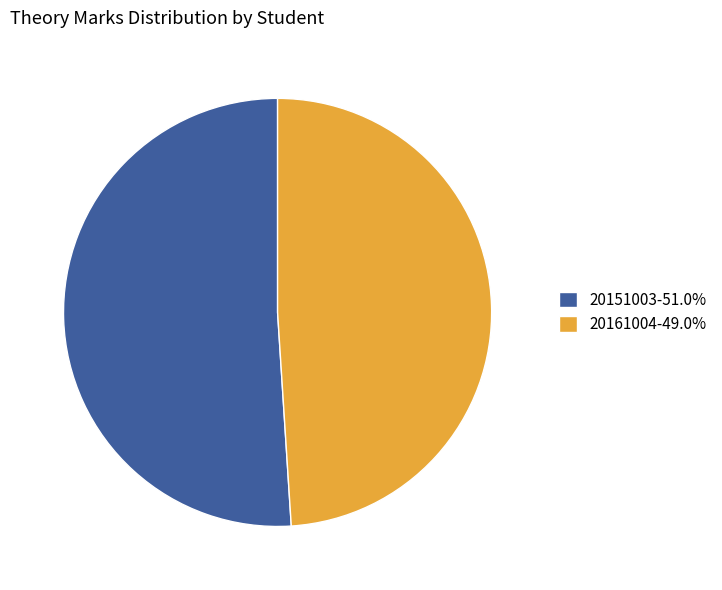

The 20161004 slice represents 35% of the pie. True or false?

False